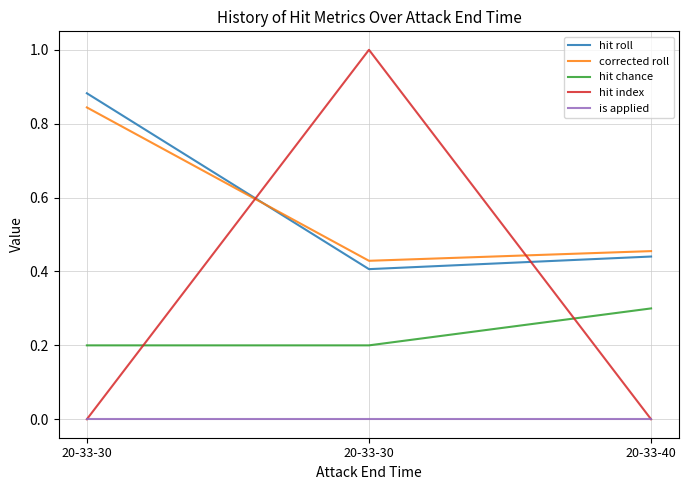

How many lines are shown in the chart?

5